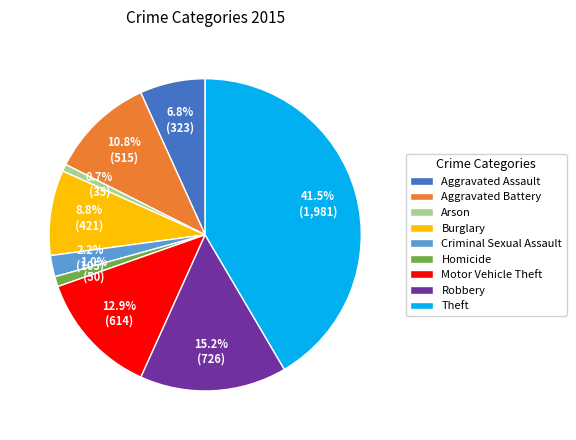

The Theft slice represents 37% of the pie. True or false?

False